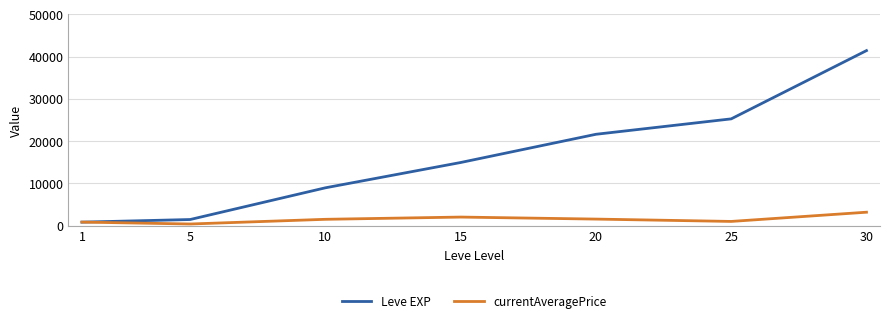

What is the highest value of the currentAveragePrice series?

3151.9